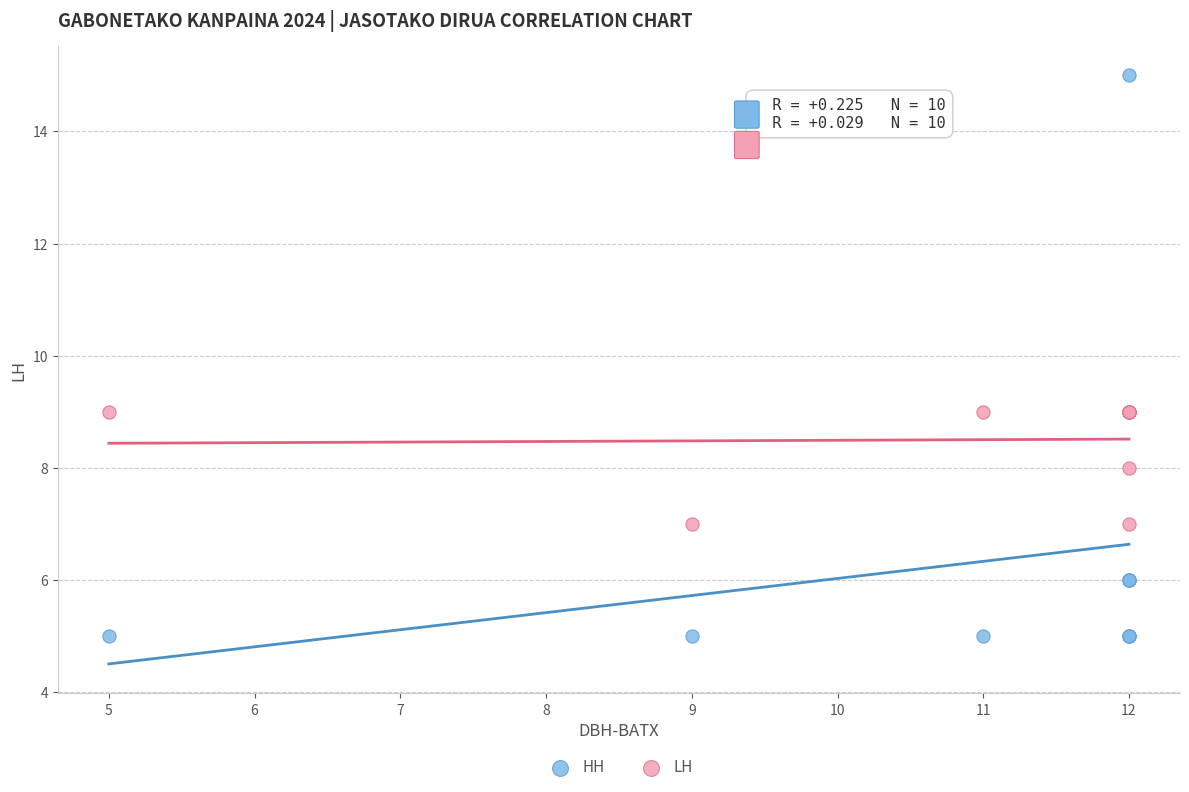

What is the X range (max minus min) for the scatter plot?

7